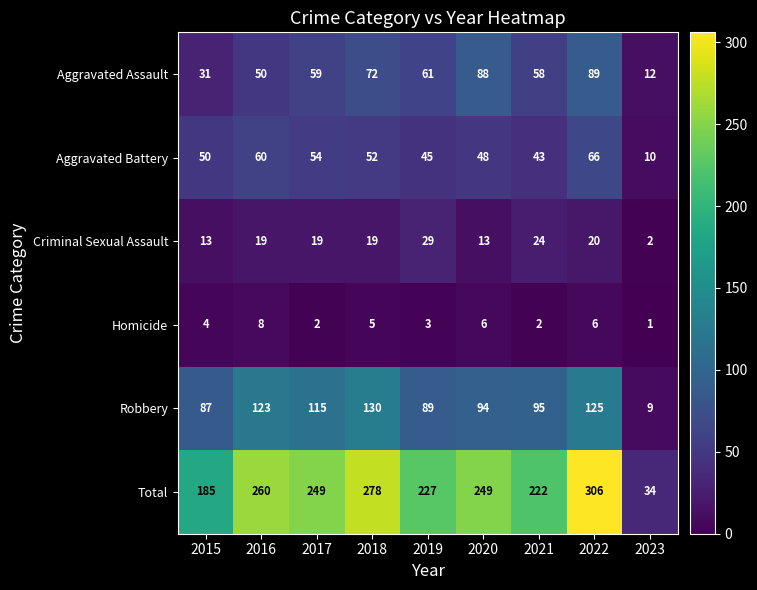

Which series has the largest range (max minus min)?

Total